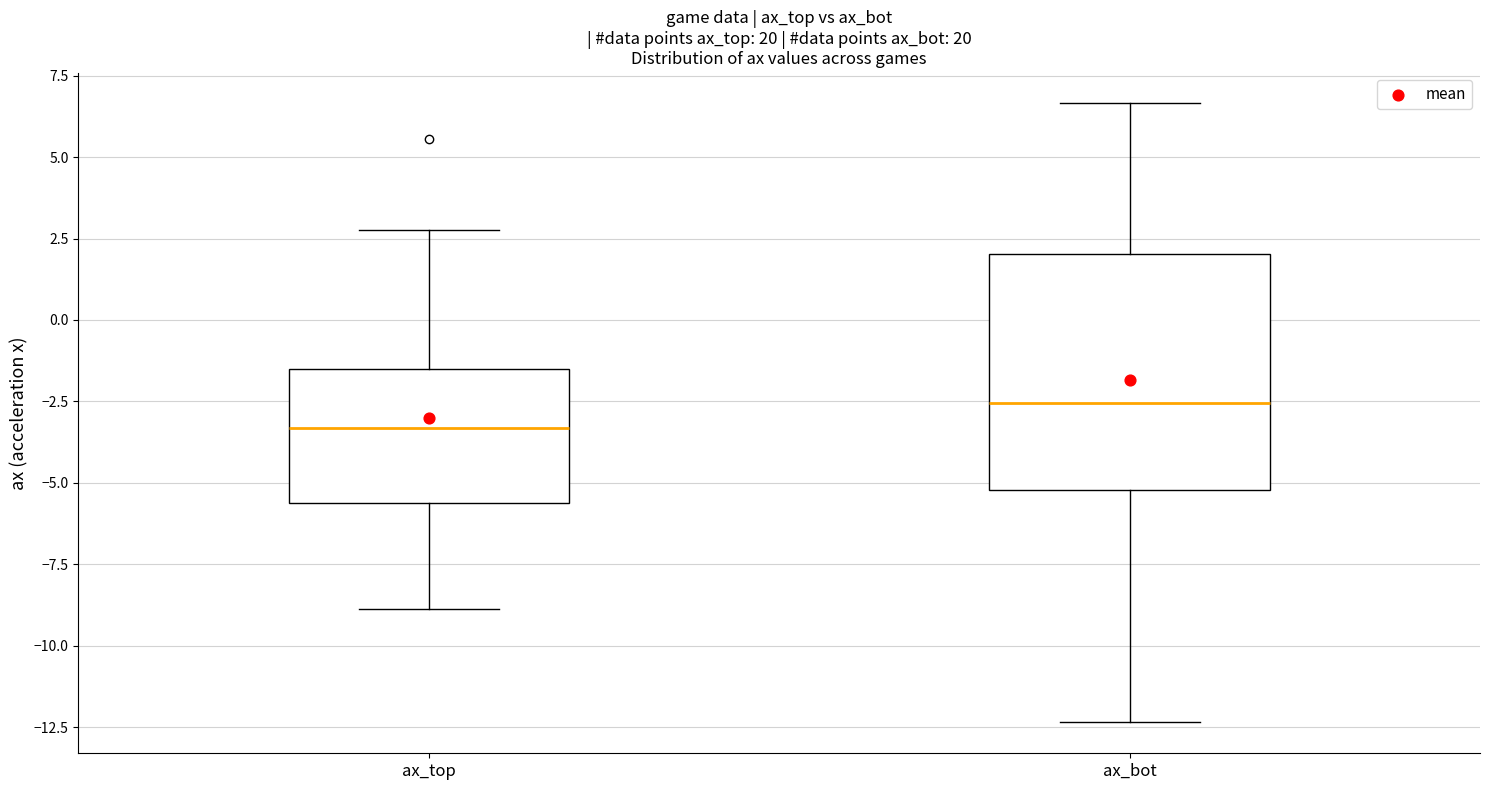

Which box has the highest median line?

ax_bot